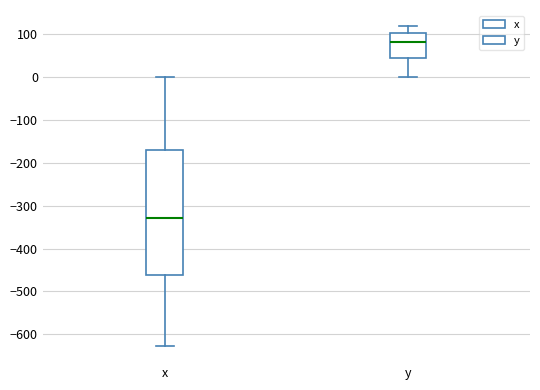

Reading left to right, read every box against the y-axis: the position of its median line, the range the box covers, and the ends of its whiskers. The values are not printed on the chart, so give them approximately, as read against the axis.

x: median -330, box -460 to -170, whiskers -630 to 0
y: median 80, box 40 to 100, whiskers 0 to 120